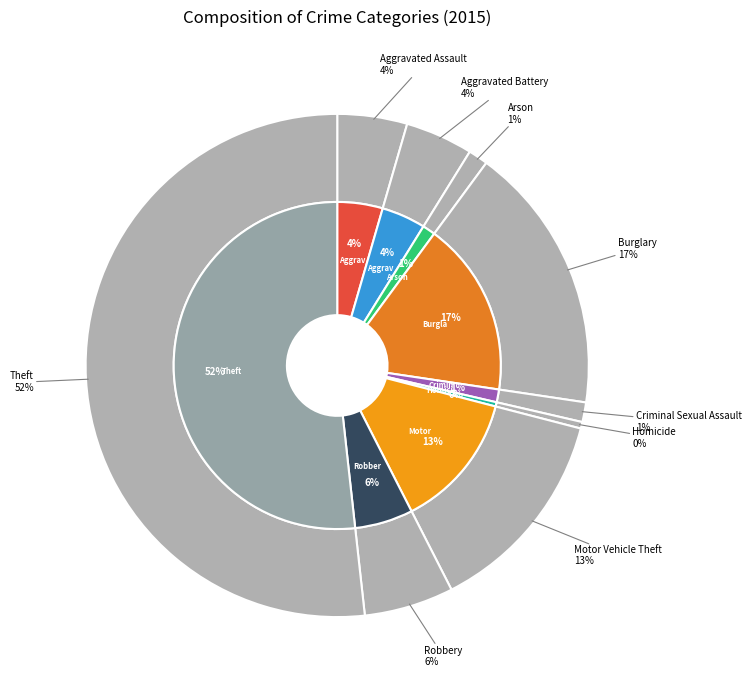

Which category has the biggest portion of the pie?

Theft